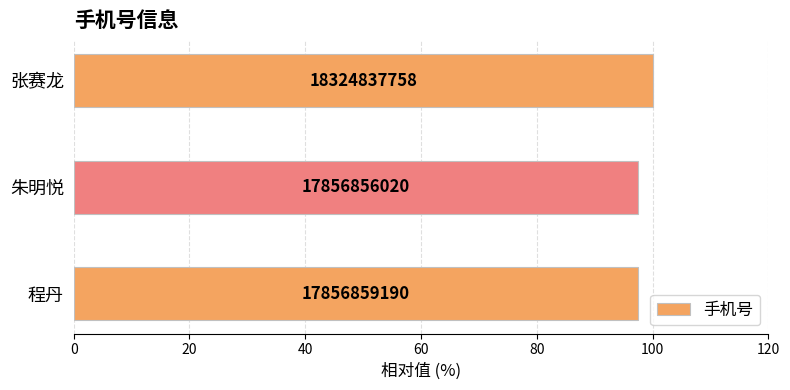

How many bars are there in total?

3